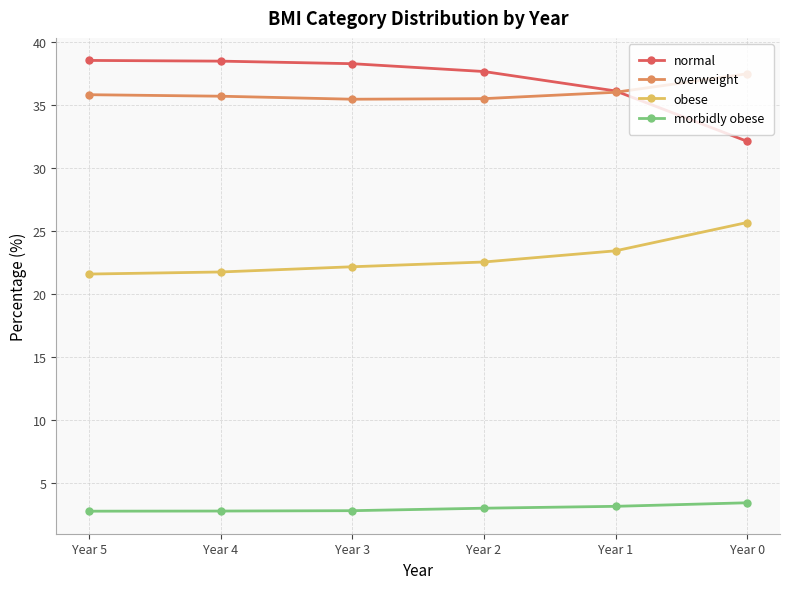

Which series has the widest spread of values?

normal